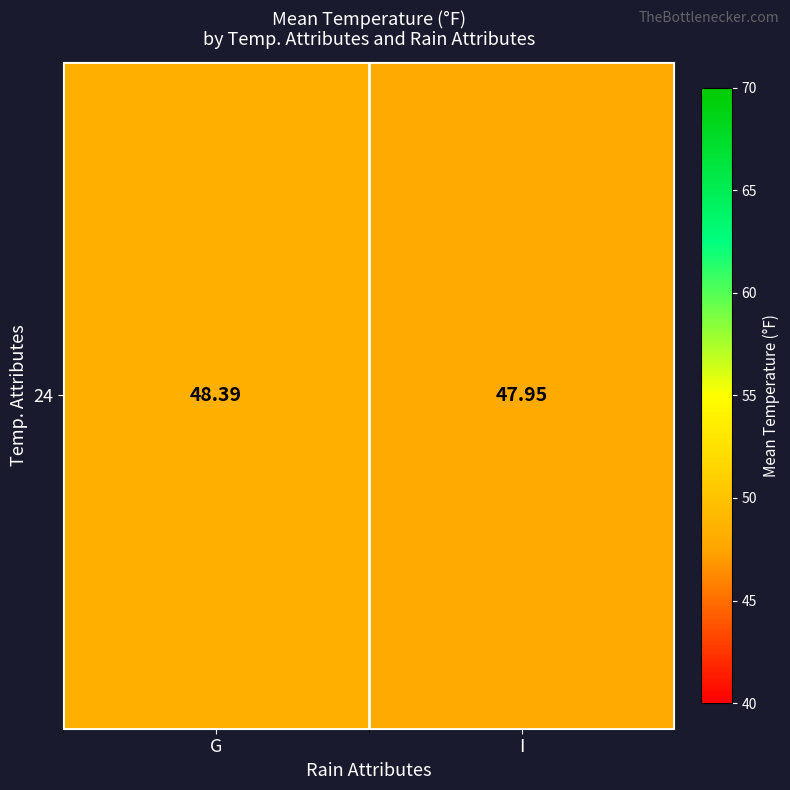

At which label is the value closest to 48?

I